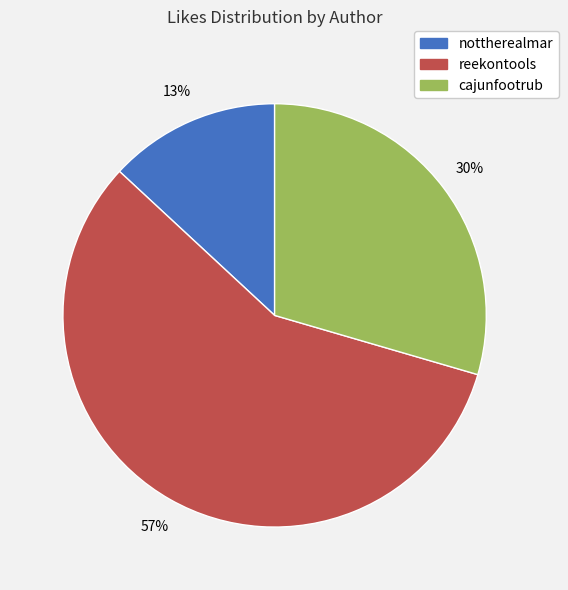

How many slices are in this pie chart?

3